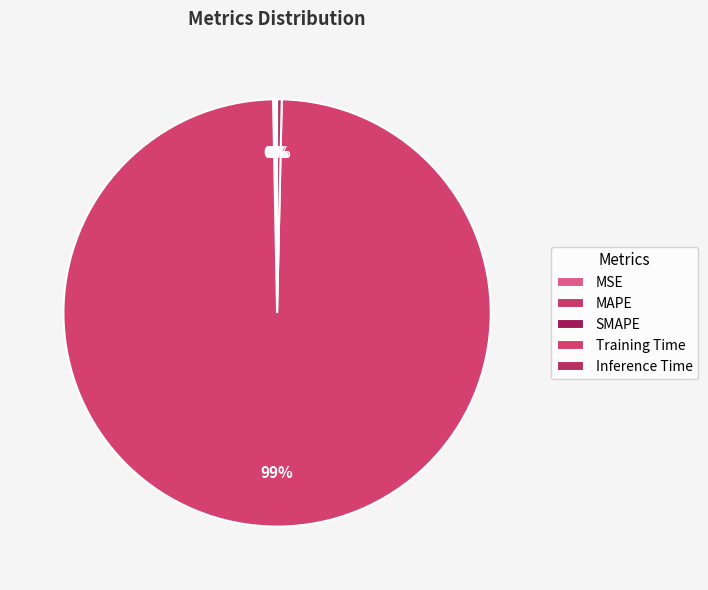

What is the smallest slice in the pie chart?

MSE